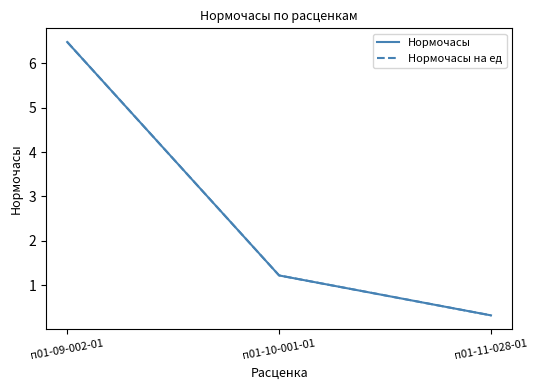

Does the chart have visible grid lines?

No